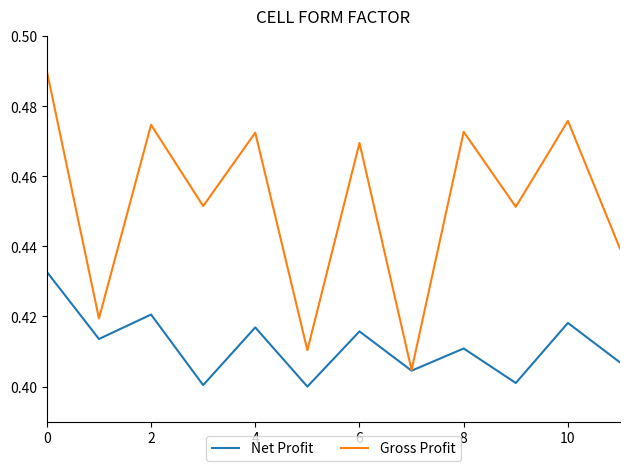

Which series has the largest total across all categories?

Gross Profit